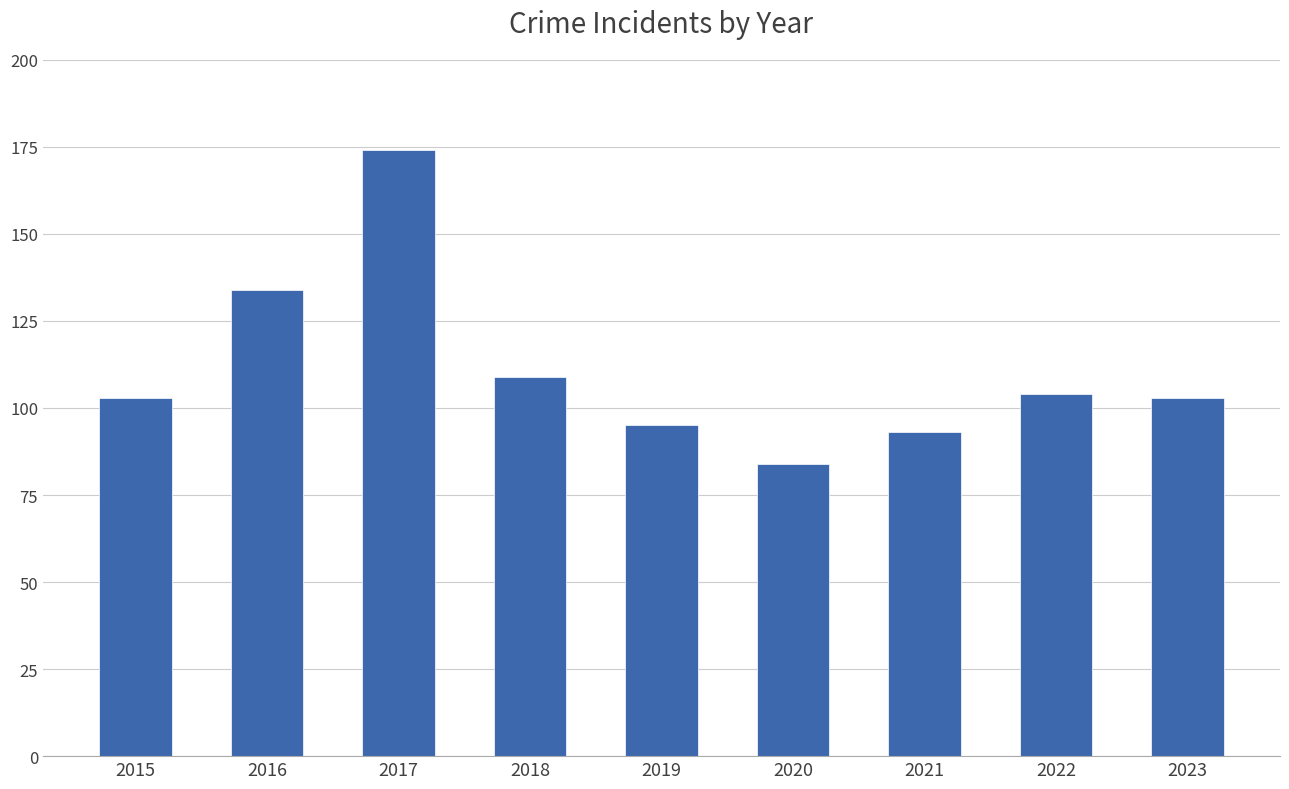

Reading left to right, extract all data points from this chart.

103	134	174	109	95	84	93	104	103